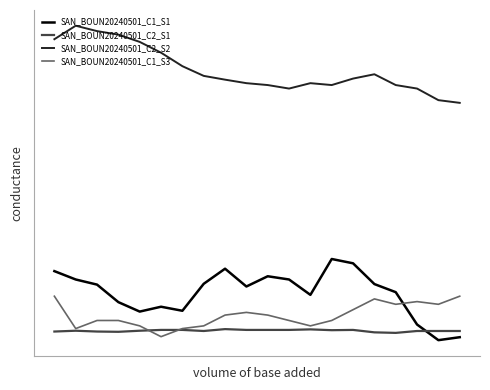

What are all the series names shown in the legend?

SAN_BOUN20240501_C1_S1, SAN_BOUN20240501_C2_S1, SAN_BOUN20240501_C2_S2, SAN_BOUN20240501_C1_S3